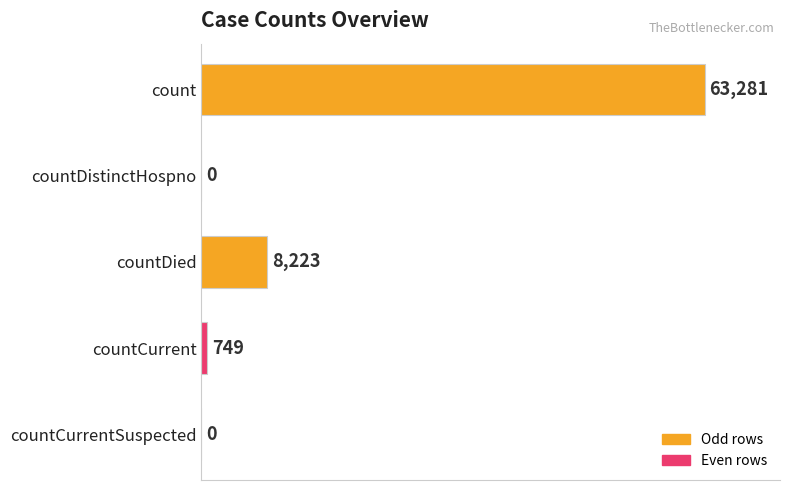

At which label is the value closest to 31640?

countDied